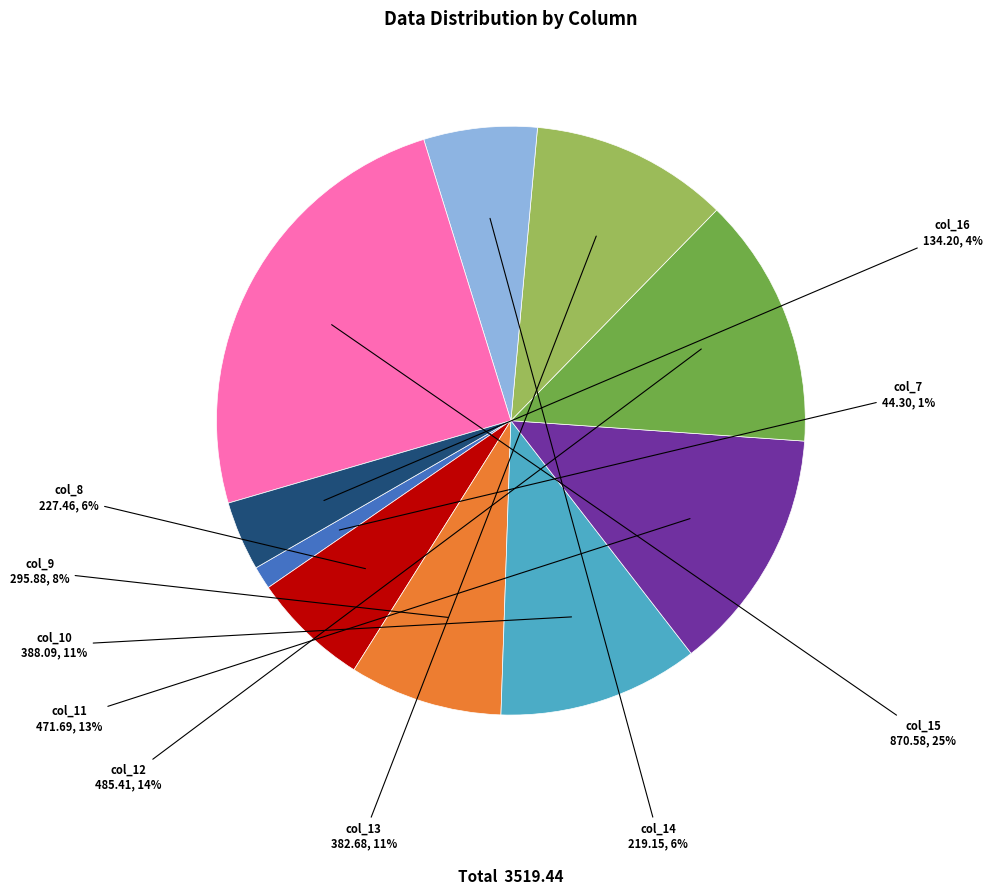

Do col_7 and col_9 together represent more than half of the pie?

No